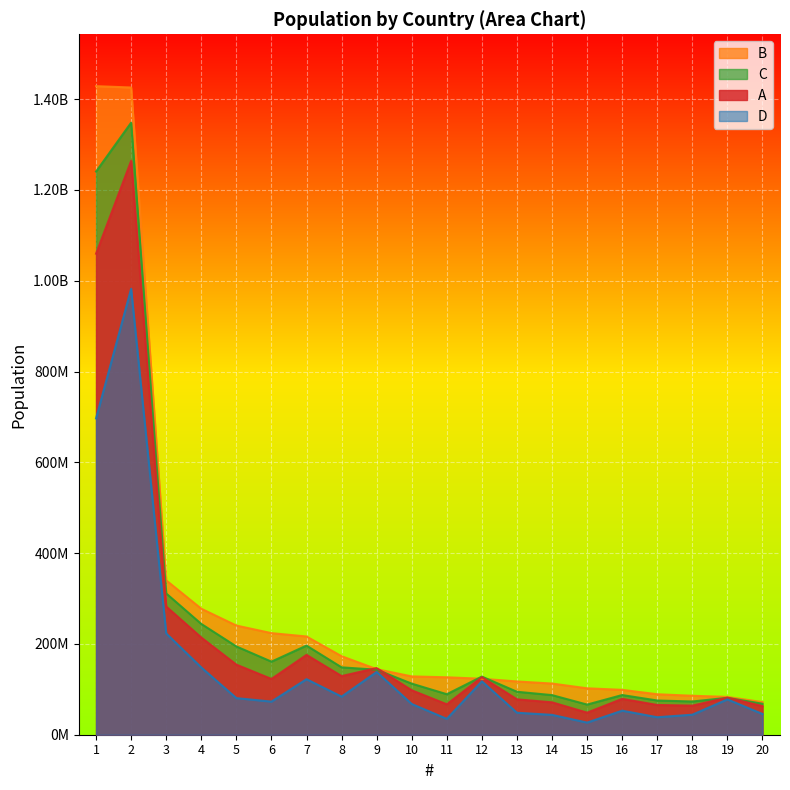

At which category does D reach its first local peak?

2